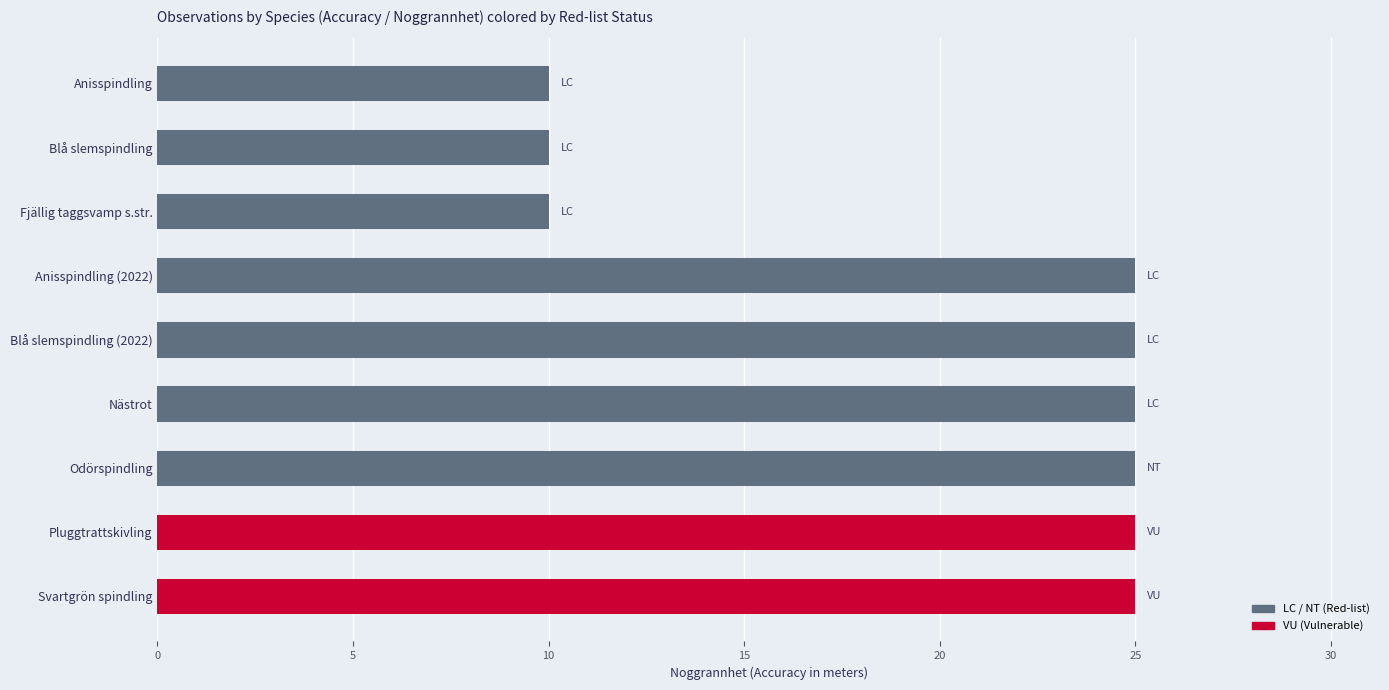

Read the value at Anisspindling.

10